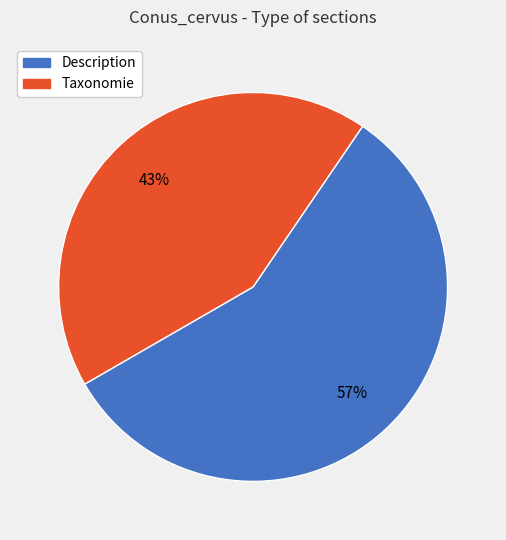

To the nearest percent, what is the difference between the Taxonomie and Description slice percentages?

14%